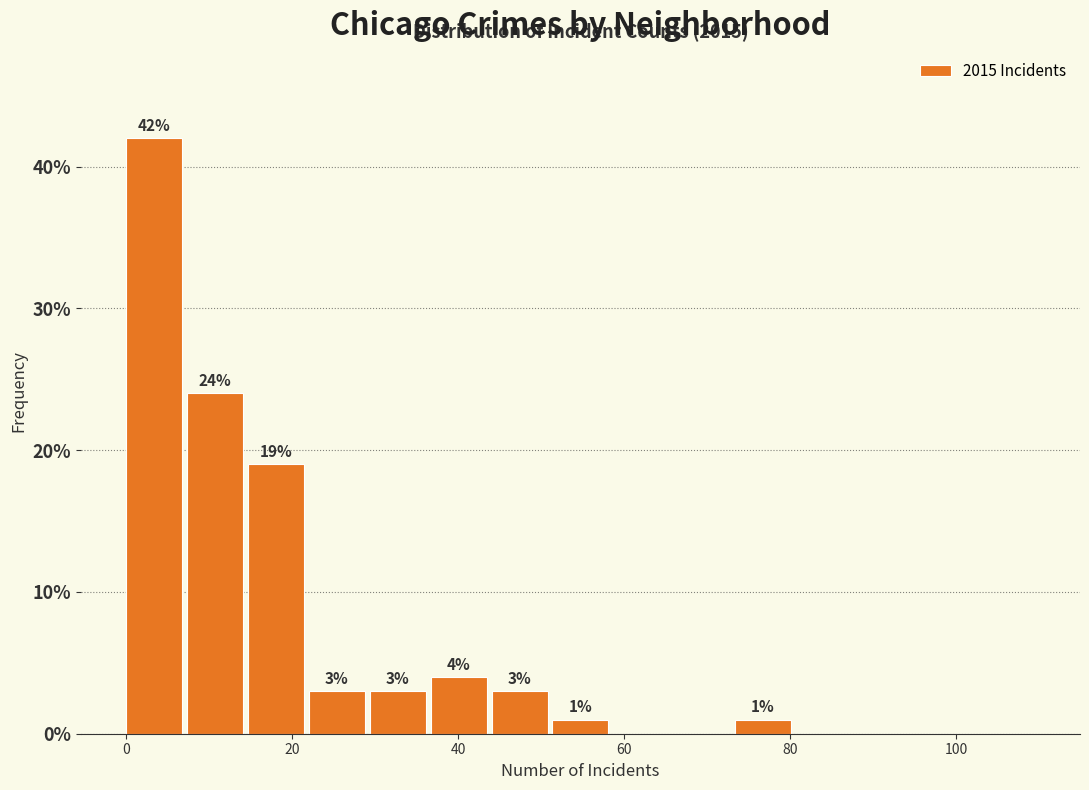

Around what value on the x-axis is the tallest bar? Give the approximate position of its centre, as read against the axis.

4